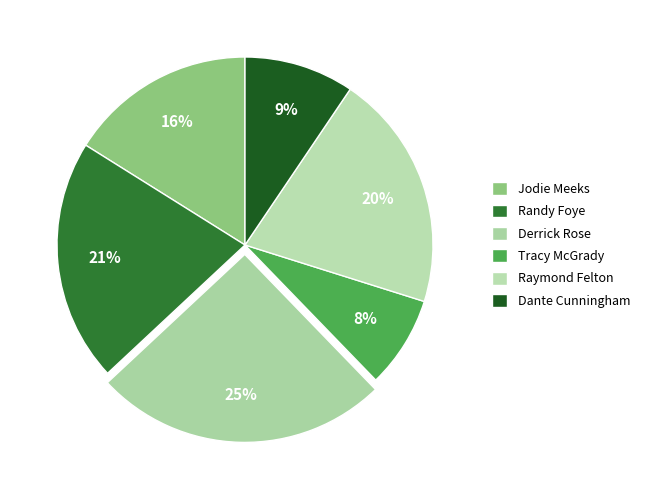

Rank the categories by value from lowest to highest.

Tracy McGrady, Dante Cunningham, Jodie Meeks, Raymond Felton, Randy Foye, Derrick Rose